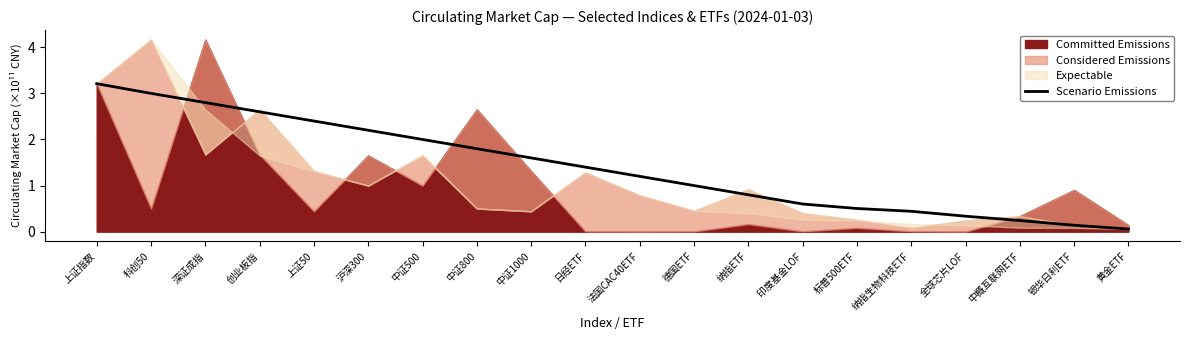

What is the difference between the maximum and minimum values?

3.2